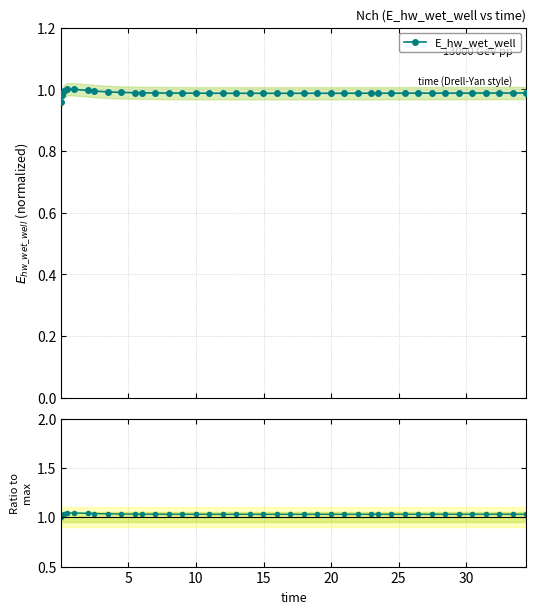

Which series has the largest total across all categories?

Ratio to max